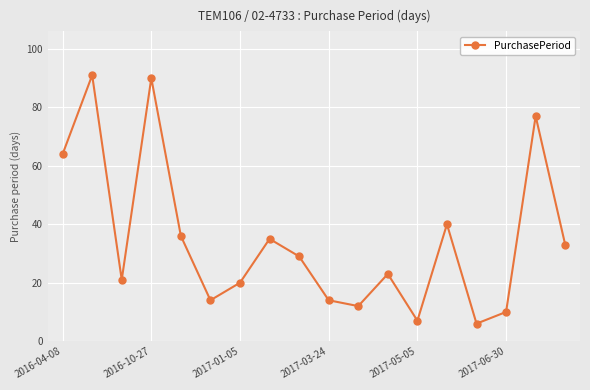

What is the sum of all values?

622